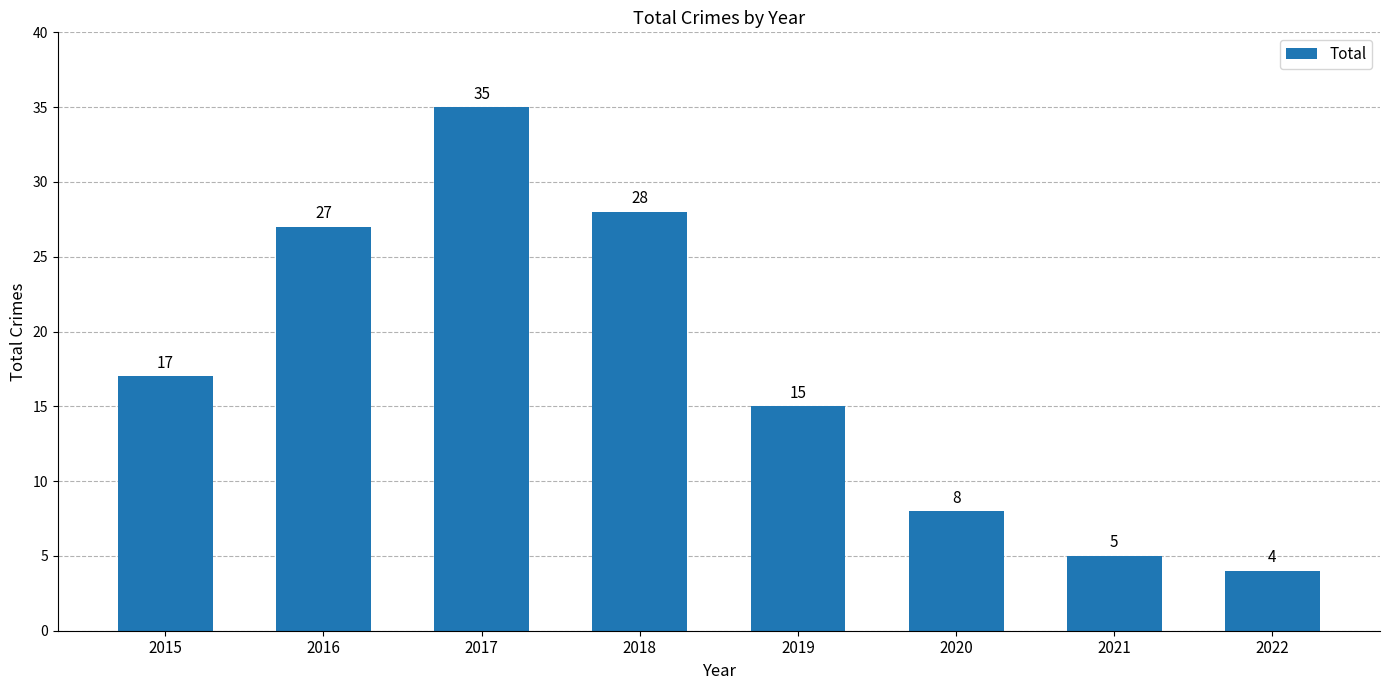

Is it true that the value at 2021 is 8?

False